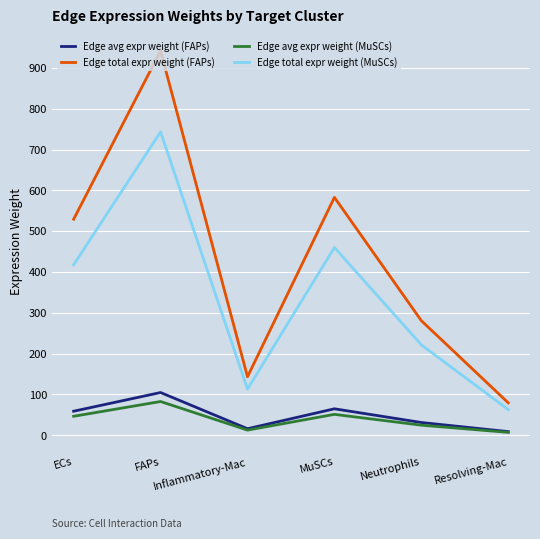

What is the average value of the Edge avg expr weight (MuSCs) series?

37.4